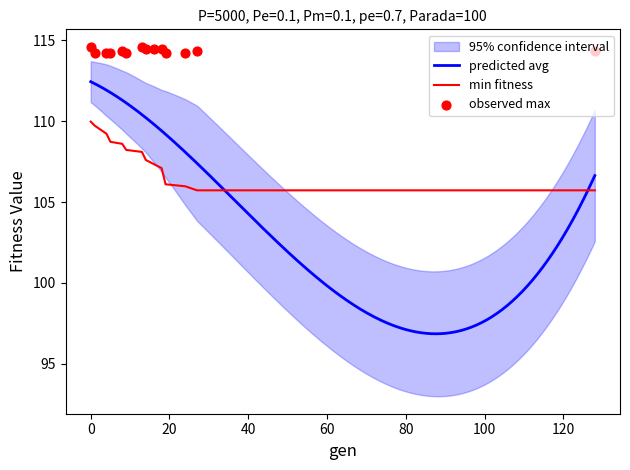

What is the minimum value for min fitness?

105.7